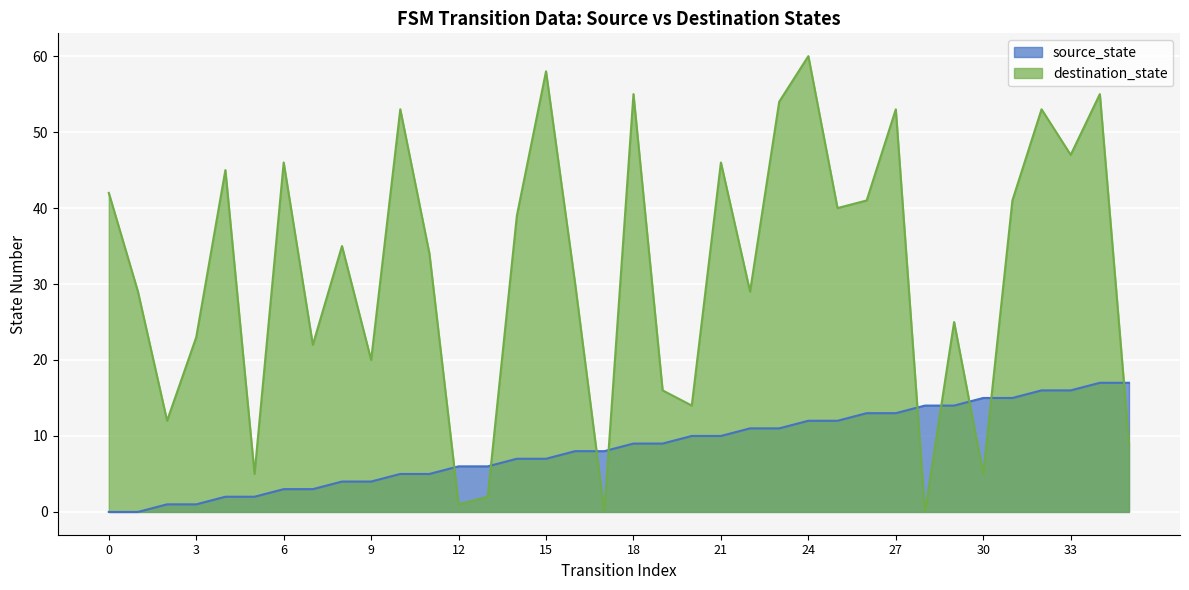

What is the difference between the second highest and second lowest values in the source_state series?

17